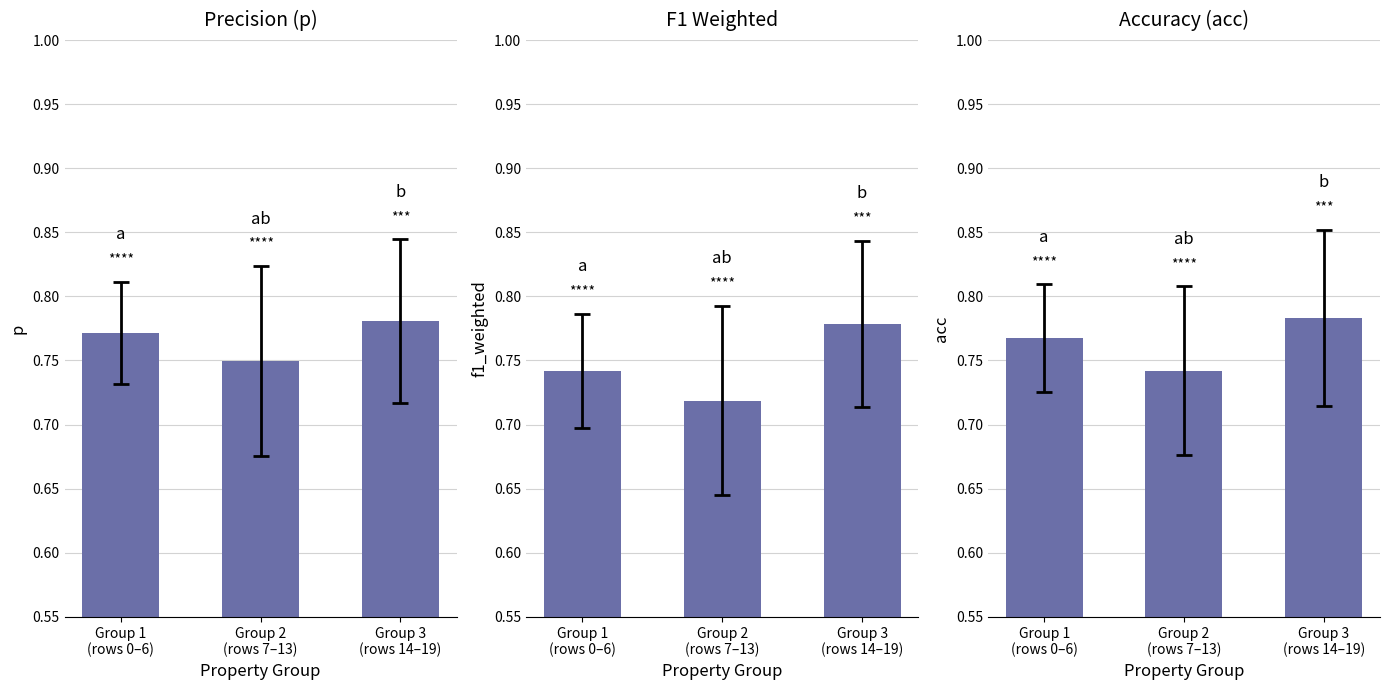

The p series shows 0.8 at Group 3
(rows 14–19). True or false?

True